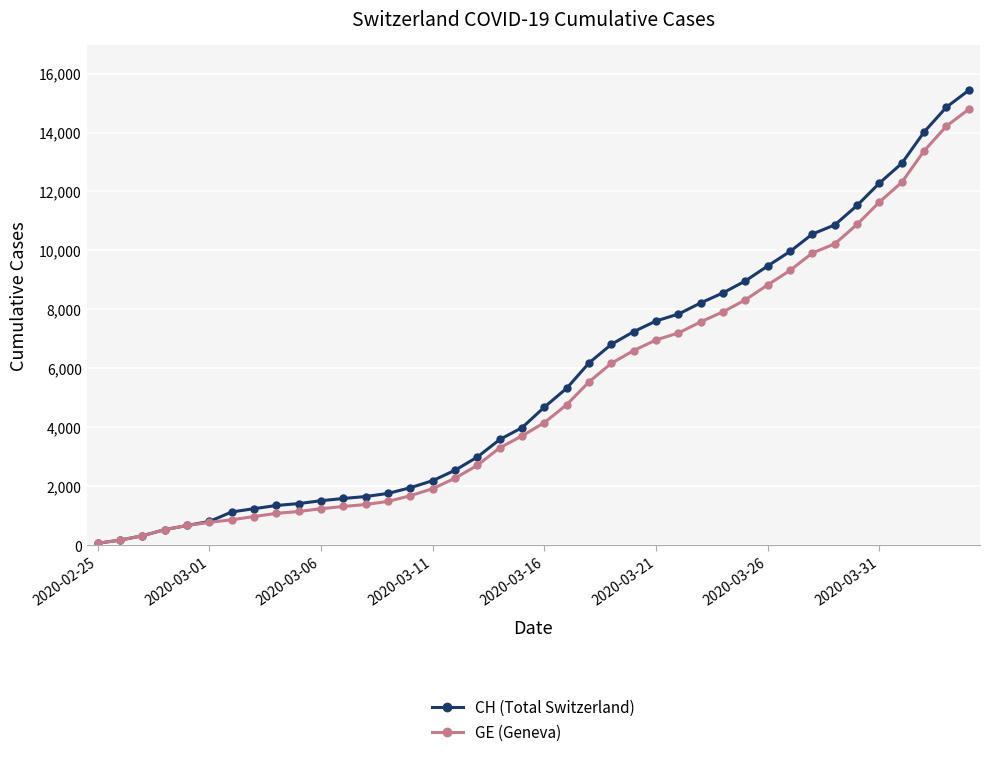

Which series has the widest spread of values?

CH (Total Switzerland)